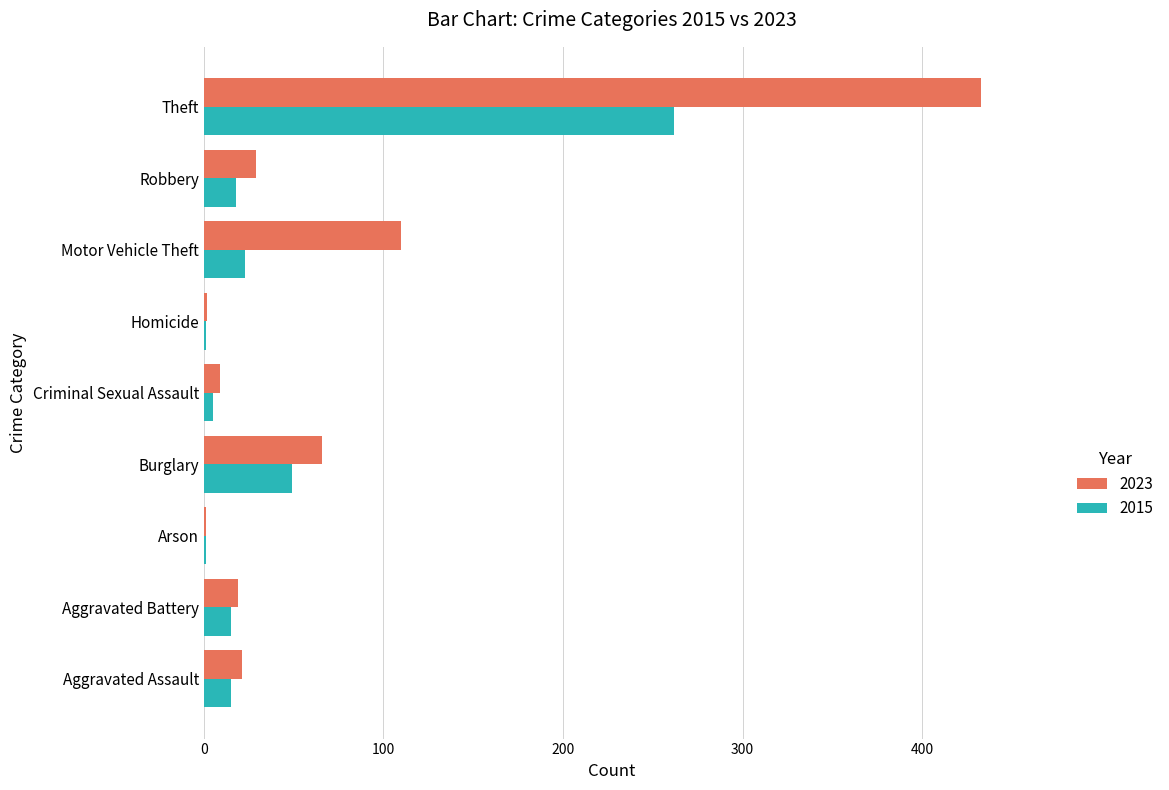

What is the average value of the 2023 series?

77